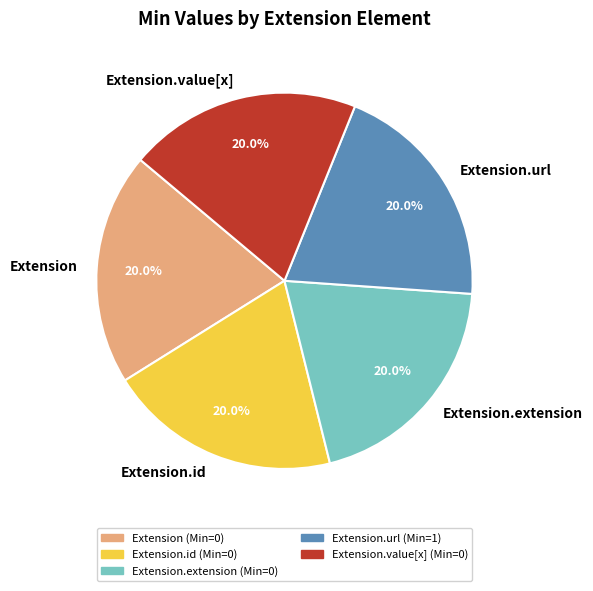

Combined, do Extension.extension and Extension.url account for over 50%?

No